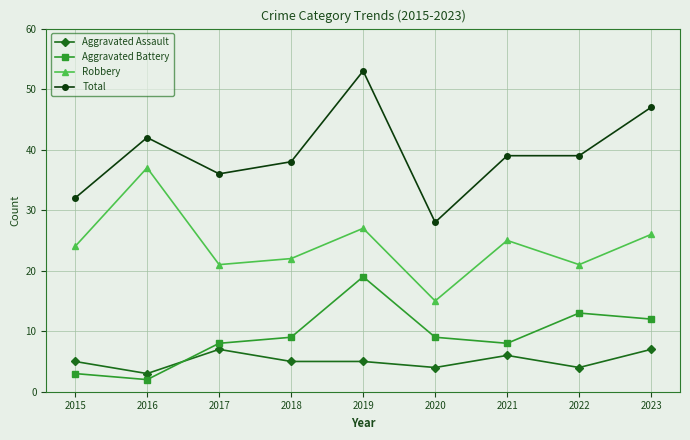

What is the value of the Total point at the 2nd from the left?

42